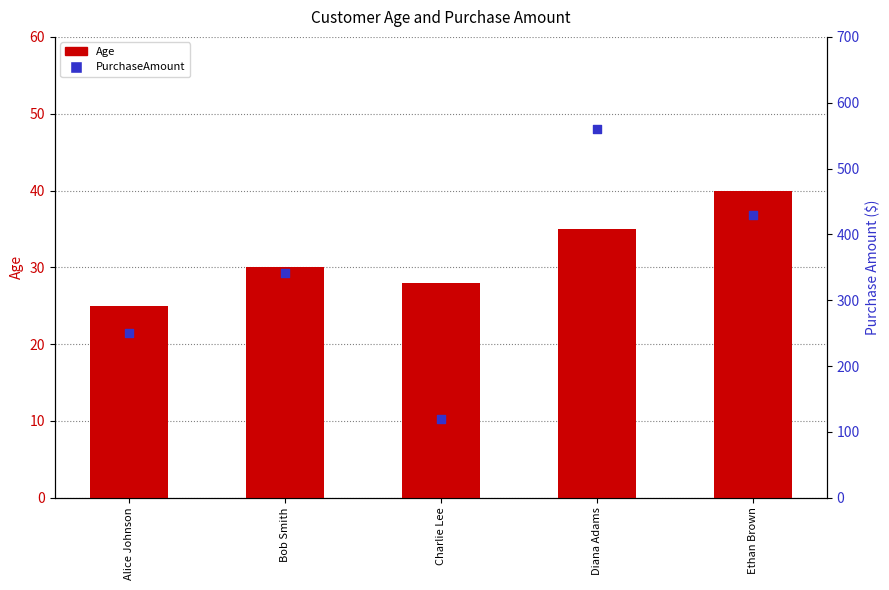

What are all the series names shown in the legend?

Age, PurchaseAmount